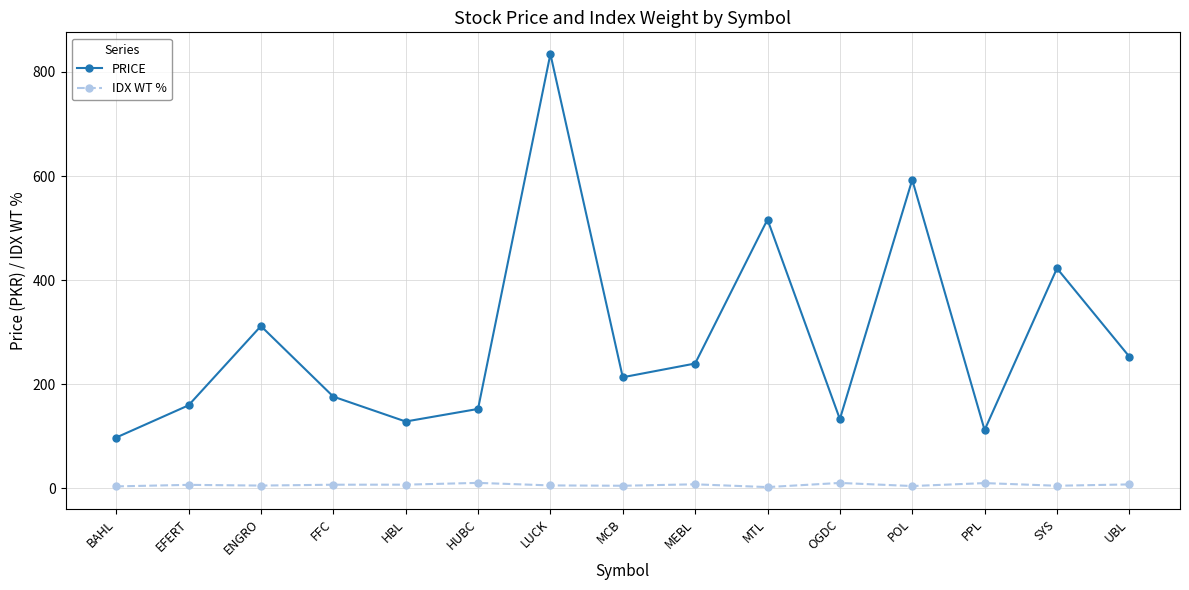

Rank the series by their maximum value, from highest to lowest.

PRICE, IDX WT %